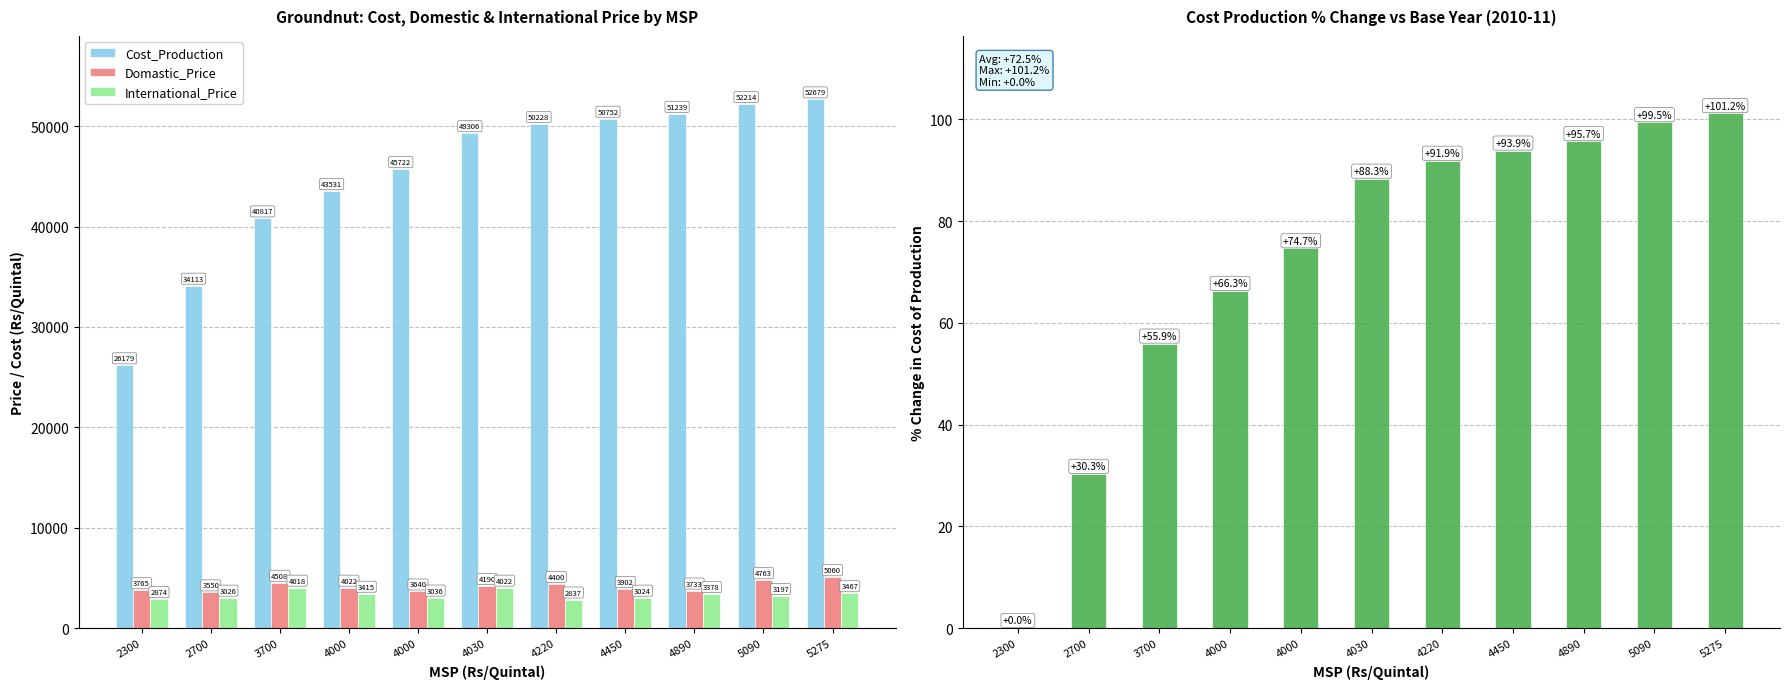

What is the difference between the maximum and minimum values in the International_Price series?

1184.2